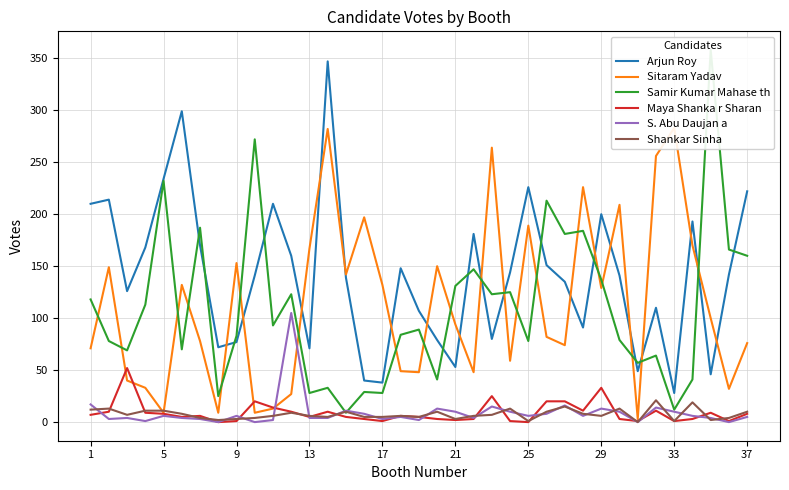

What is the maximum value for S. Abu Daujan a?

105